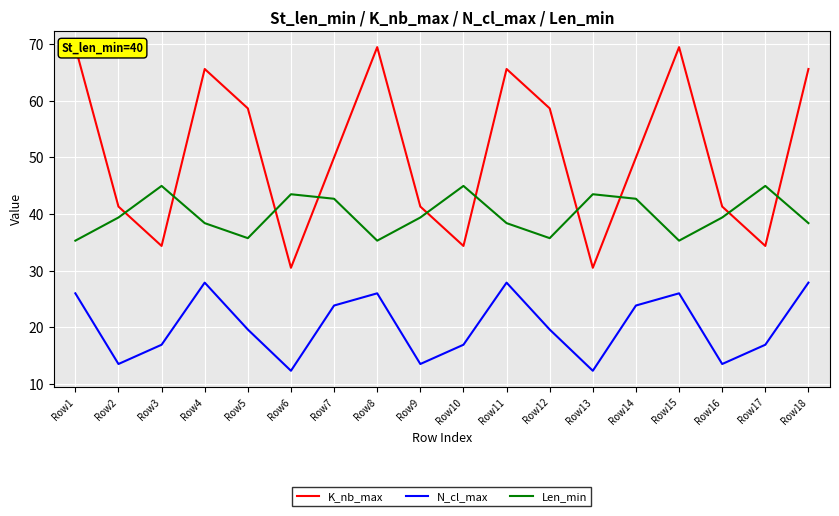

At how many categories does at least one series exceed 65?

6